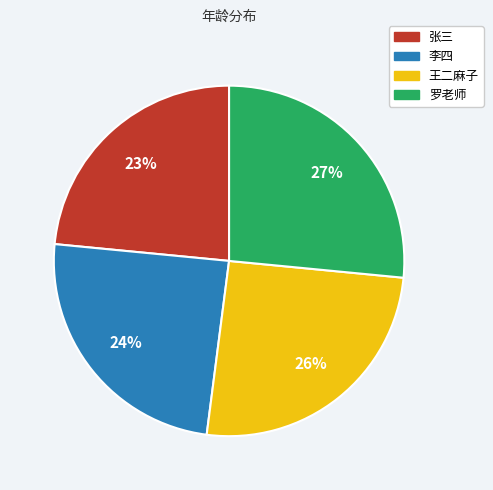

To the nearest percent, what portion does 张三 represent?

23%